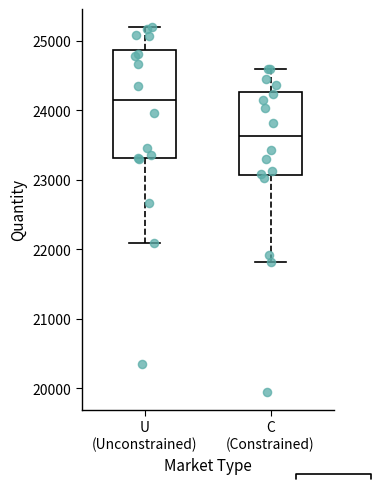

Reading left to right, read every box against the y-axis: the position of its median line, the range the box covers, and the ends of its whiskers. The values are not printed on the chart, so give them approximately, as read against the axis.

U (Unconstrained): median 24200, box 23300 to 24900, whiskers 22100 to 25200
C (Constrained): median 23600, box 23100 to 24300, whiskers 21800 to 24600